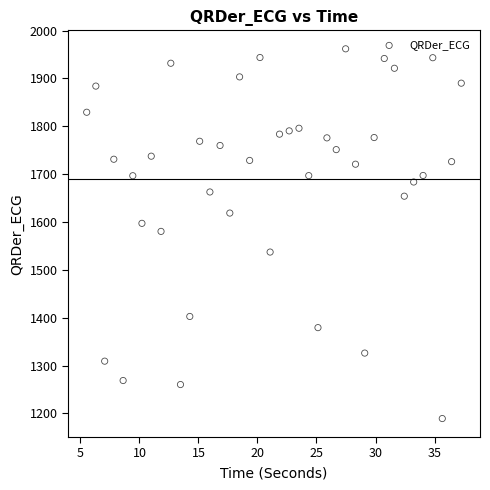

What is the range of X values (max minus min)?

31.7